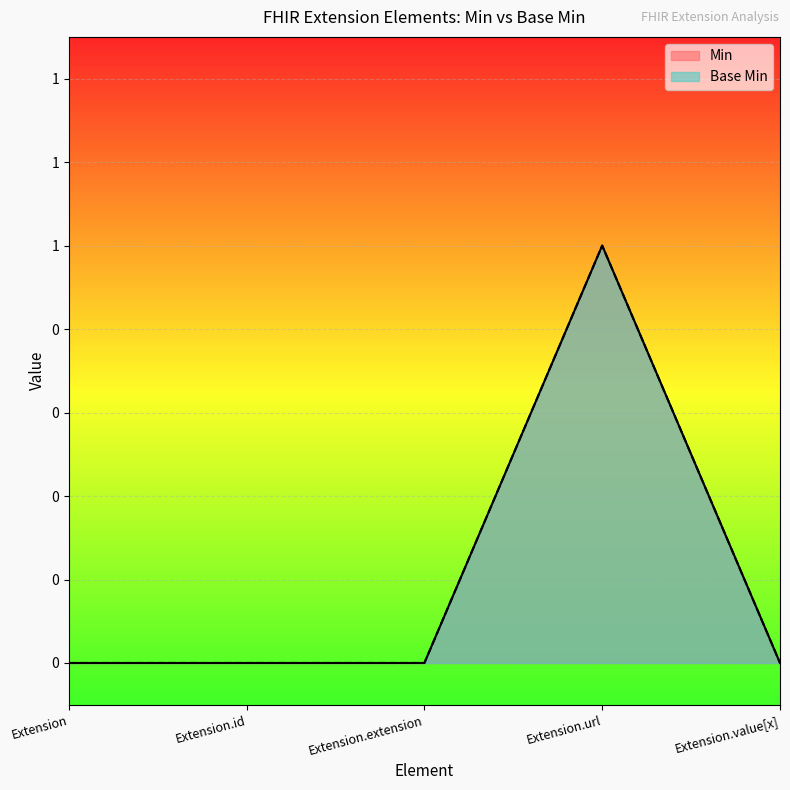

Count the Base Min values in the range 0 to 1.

5